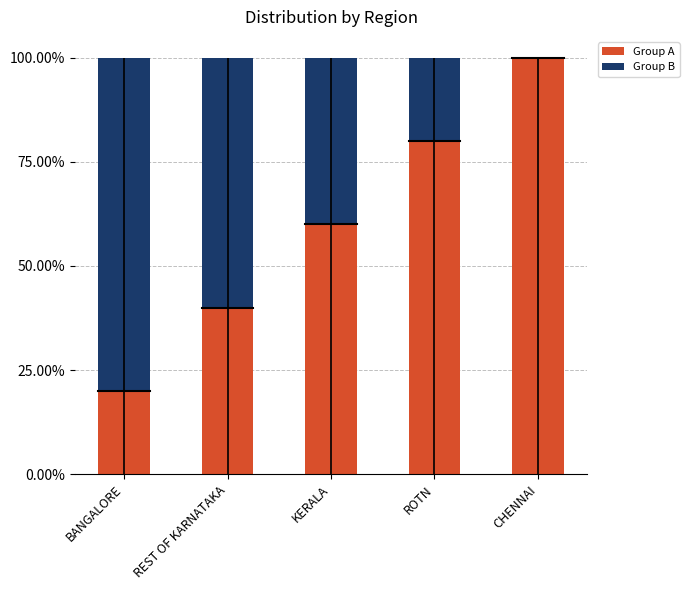

What is the difference between the Group A values at KERALA and ROTN?

0.2